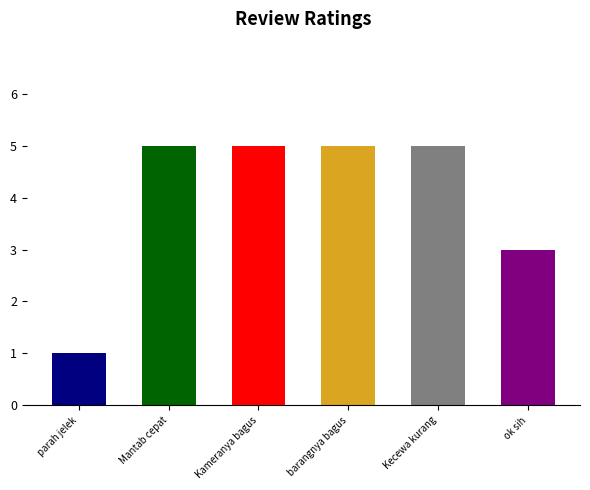

List the labels in order of value, smallest first.

parah jelek, ok sih, Mantab cepat, Kameranya bagus, barangnya bagus, Kecewa kurang